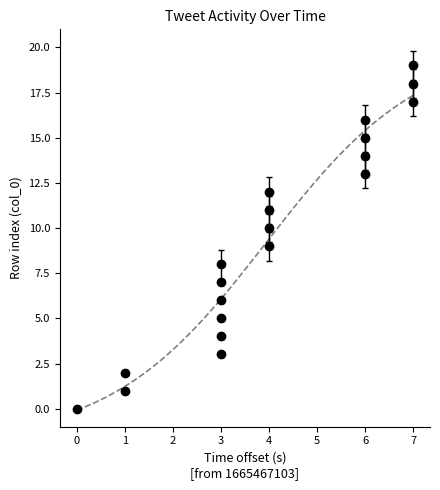

What is the change in value from 1 to 4?

+10